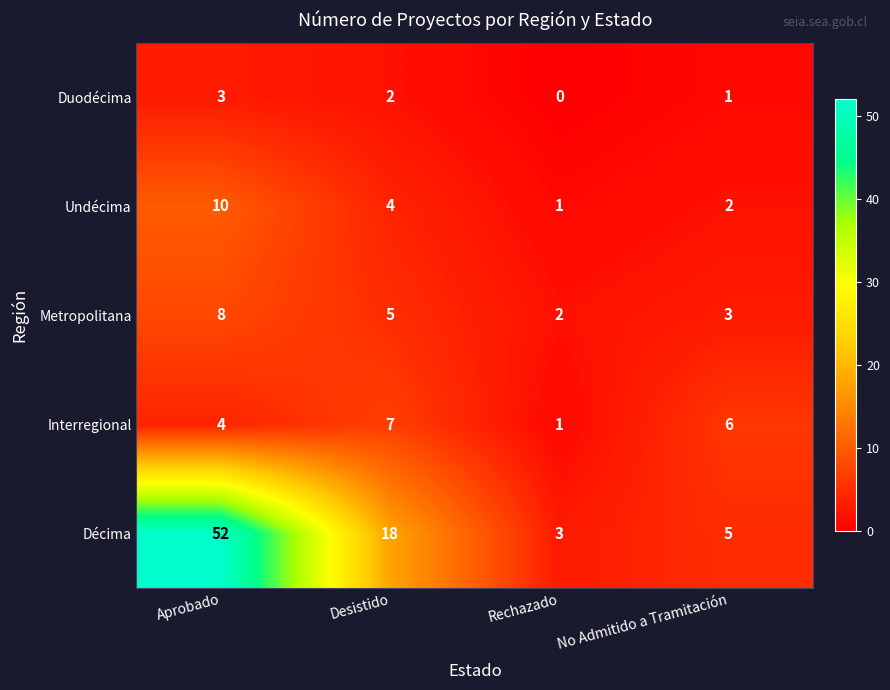

At how many categories does at least one series exceed 33?

1